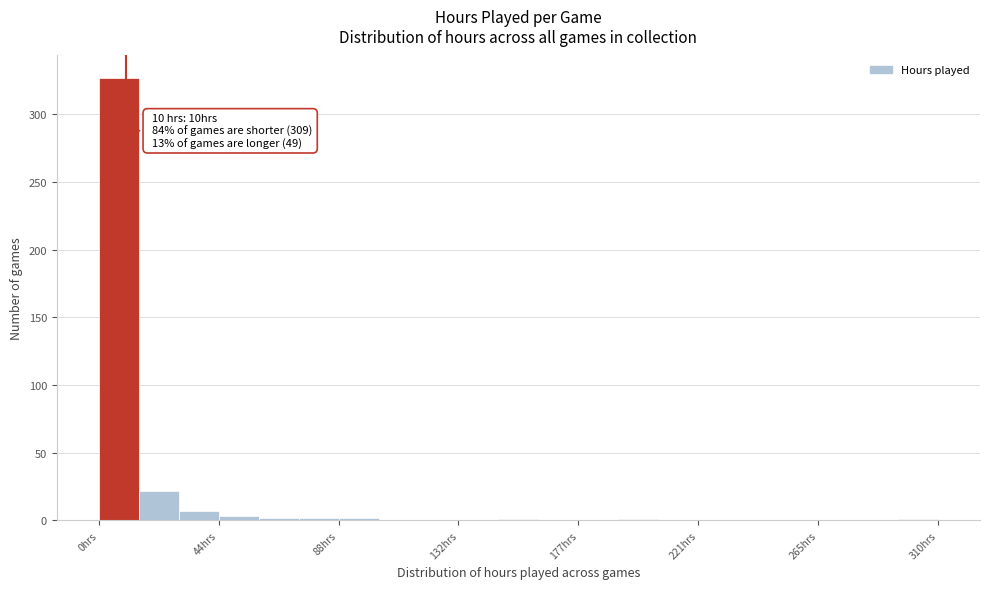

Read against the x-axis, roughly where is the centre of the tallest bar?

5